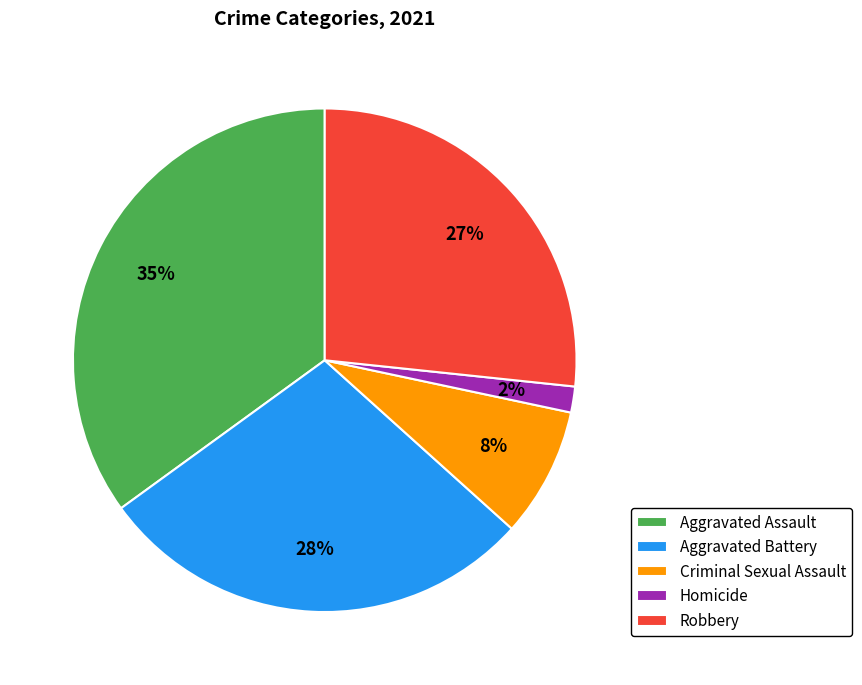

Is it true that Homicide is 2% of the pie?

True